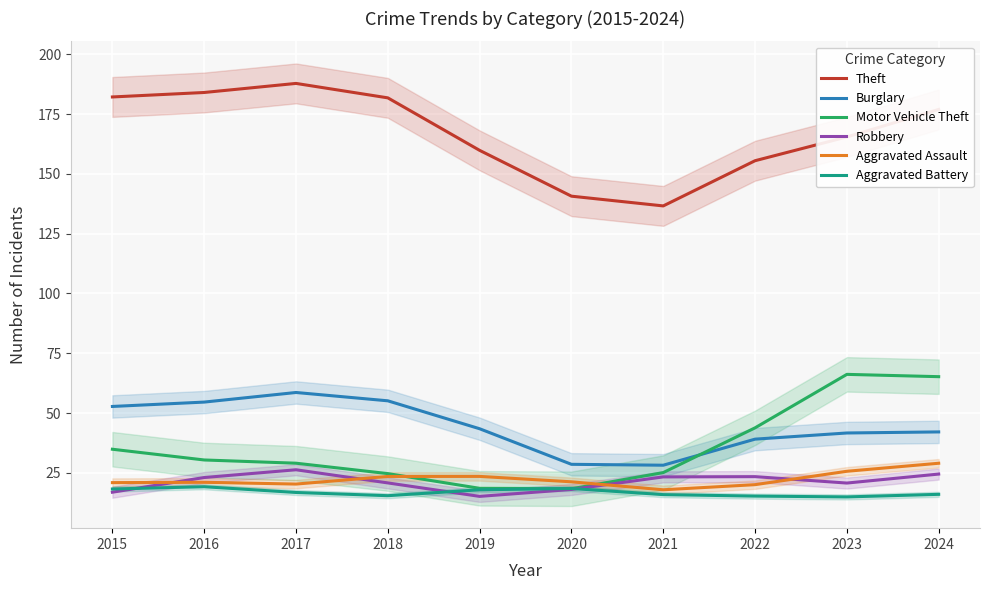

Is it true that Aggravated Assault equals 32.2 at 2019?

False